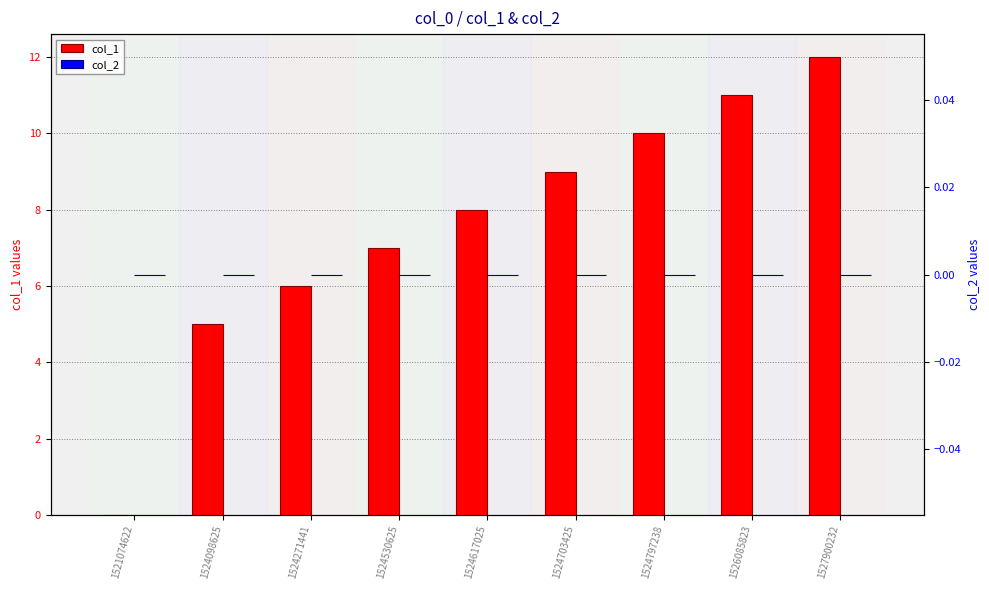

At how many categories does at least one series exceed 9?

3